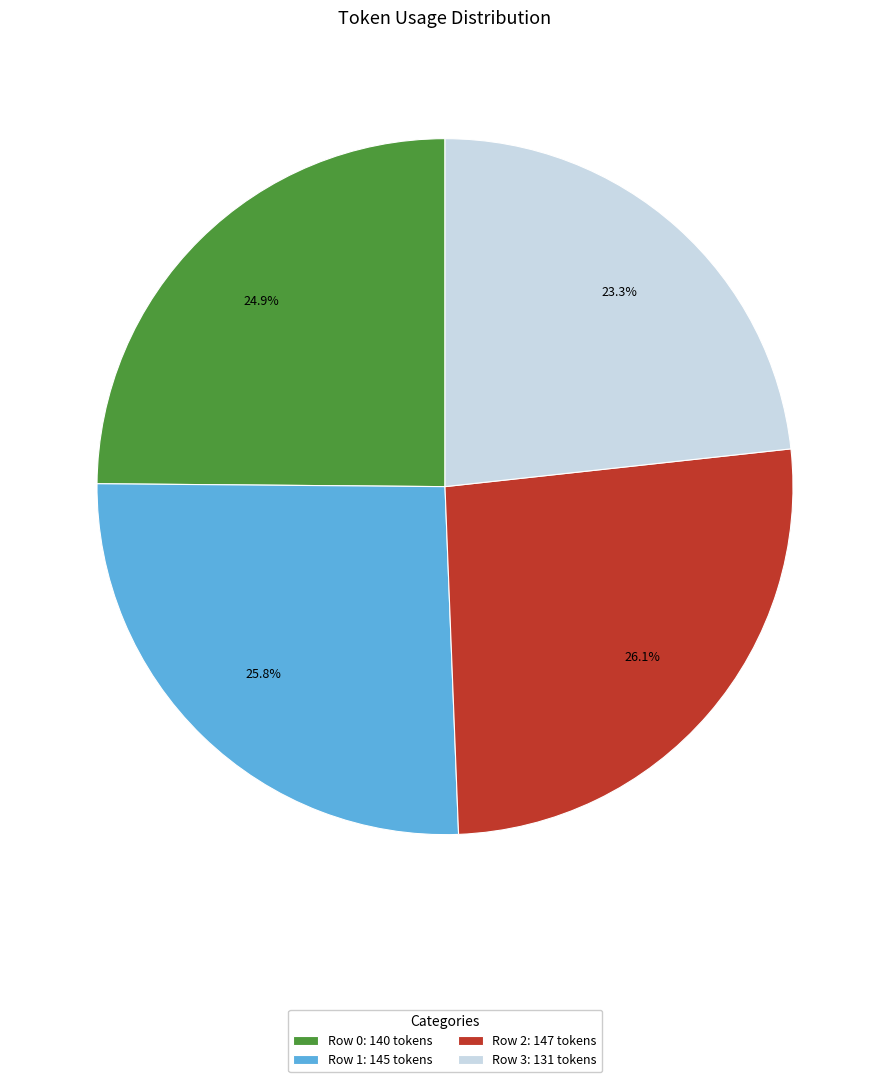

Is it true that Row 2 is 38% of the pie?

False